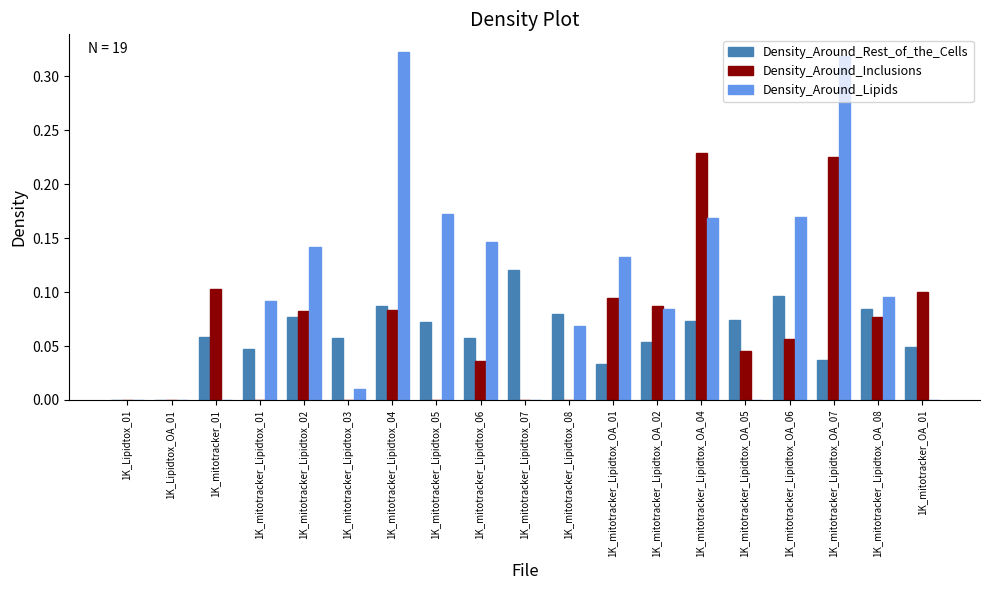

Are the bars grouped side by side (vs. stacked)?

Yes